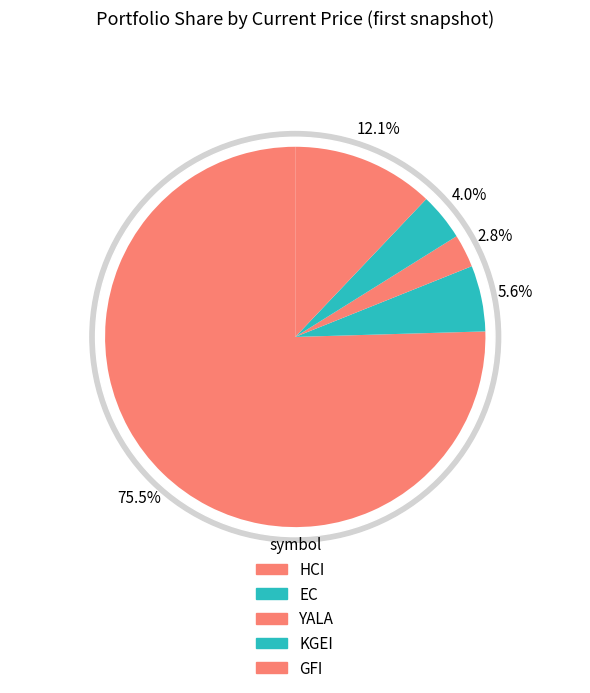

How many slices are in this pie chart?

5